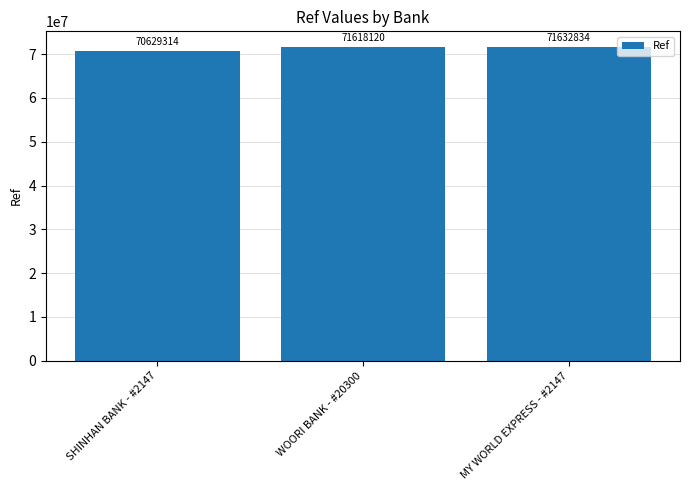

Are the bars horizontal?

No